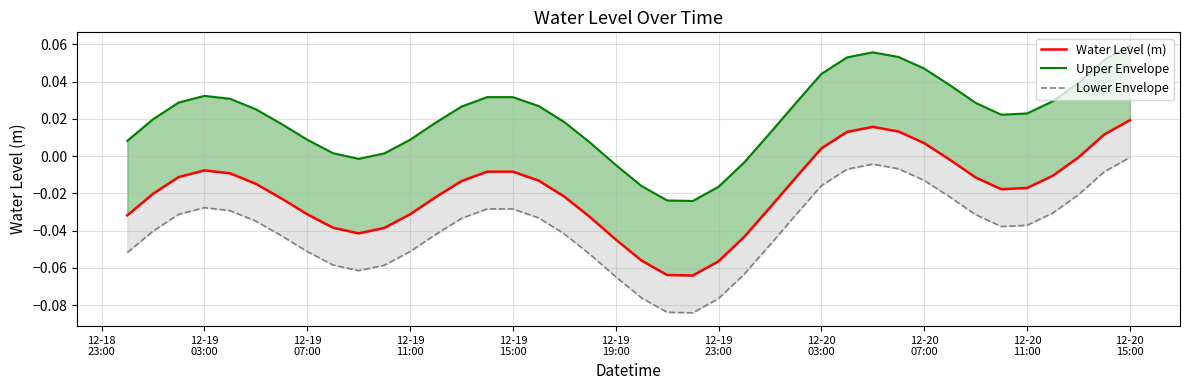

How many values in Upper Envelope are below zero?

7